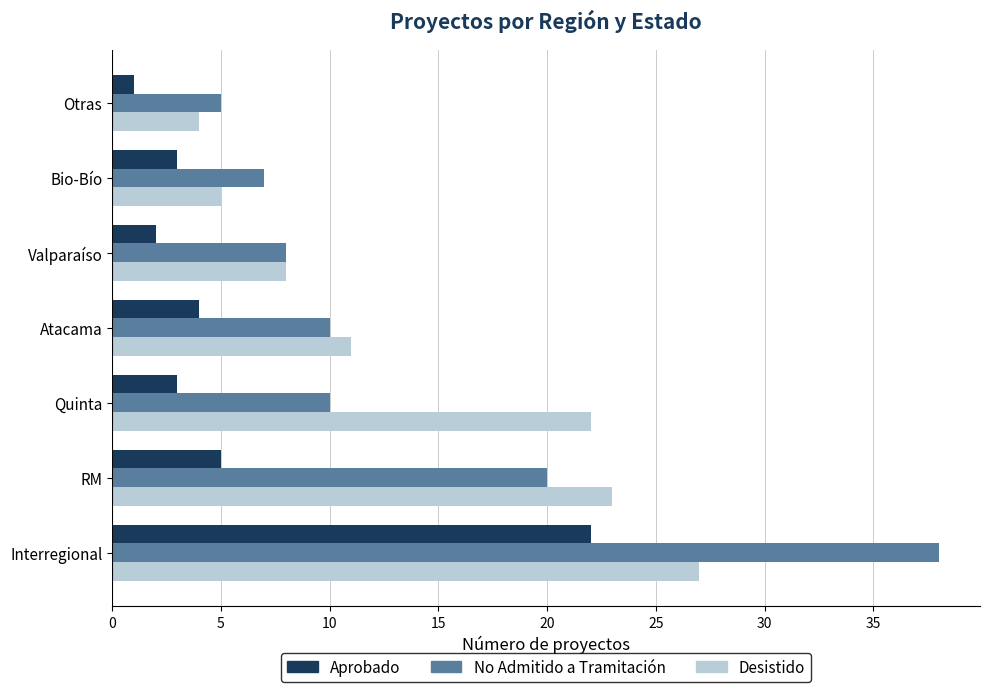

List the series in order of their peak value, highest first.

No Admitido a Tramitación, Desistido, Aprobado